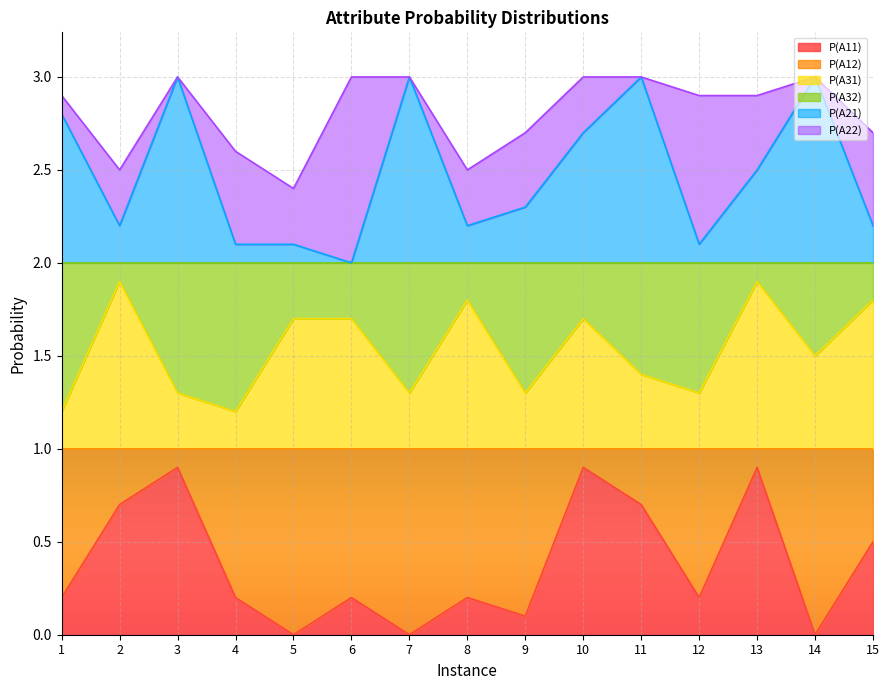

The value of P(A11) at 4 is 0.3. True or false?

False